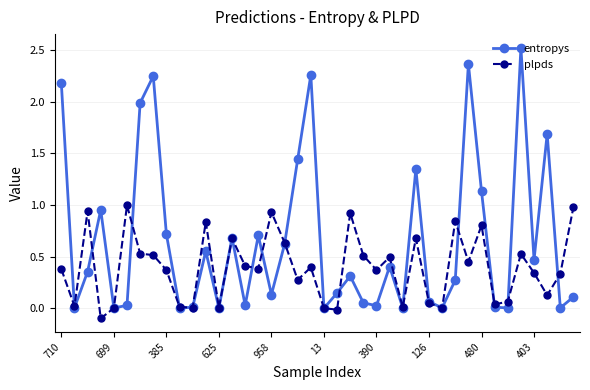

Which series has the largest total across all categories?

entropys